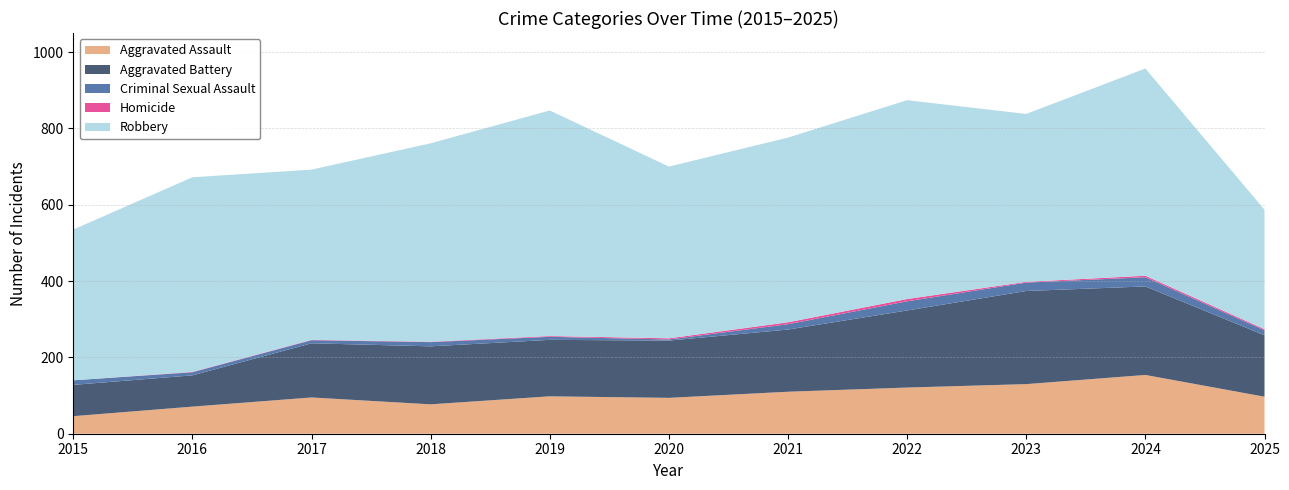

Reading left to right, transcribe all the data shown in this chart.

Aggravated Assault: 2015=46	2016=71	2017=95	2018=77	2019=98	2020=94	2021=110	2022=121	2023=130	2024=154	2025=97
Aggravated Battery: 2015=82	2016=82	2017=142	2018=152	2019=148	2020=150	2021=163	2022=202	2023=244	2024=232	2025=161
Criminal Sexual Assault: 2015=12	2016=8	2017=8	2018=11	2019=8	2020=3	2021=14	2022=24	2023=22	2024=24	2025=13
Homicide: 2015=0	2016=1	2017=1	2018=1	2019=2	2020=3	2021=5	2022=6	2023=2	2024=4	2025=3
Robbery: 2015=395	2016=510	2017=446	2018=520	2019=591	2020=450	2021=484	2022=521	2023=440	2024=543	2025=313